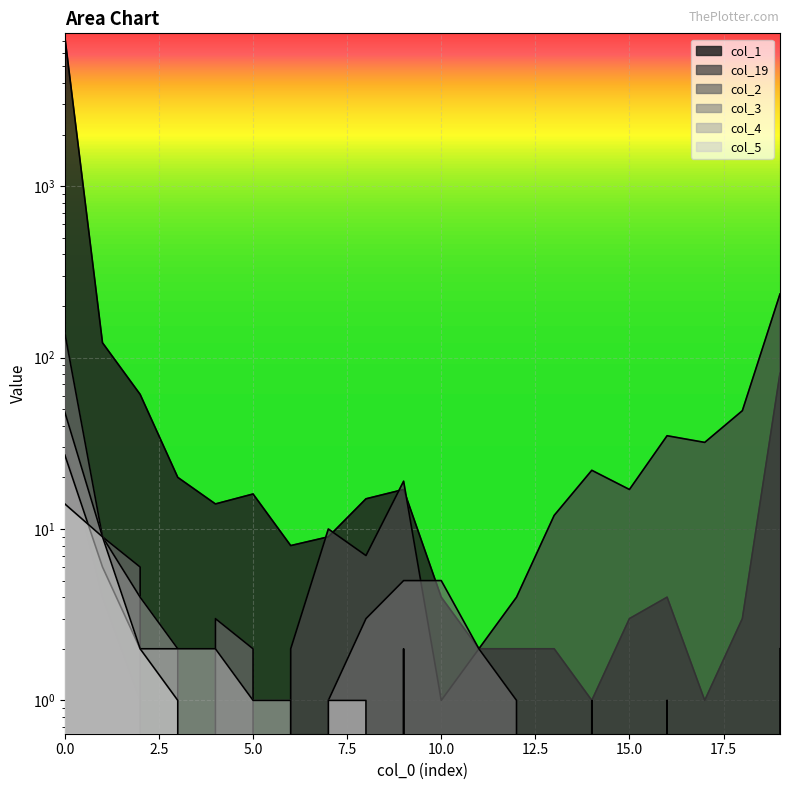

What are all the series names shown in the legend?

col_1, col_19, col_2, col_3, col_4, col_5